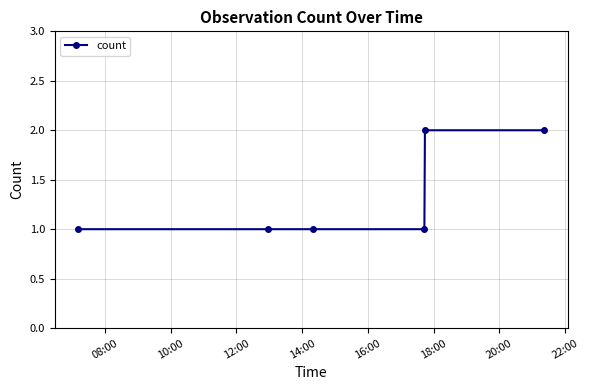

What is the sum of all values?

8